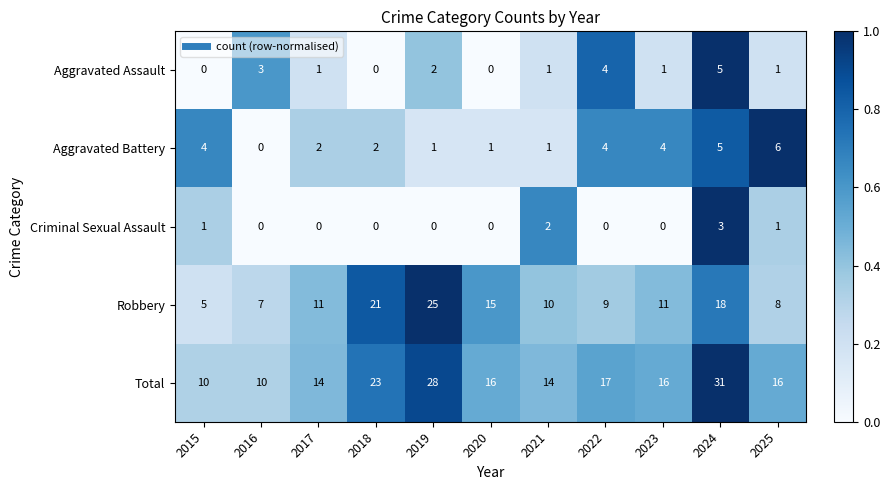

What is the difference between the Total values at 2022 and 2019?

11